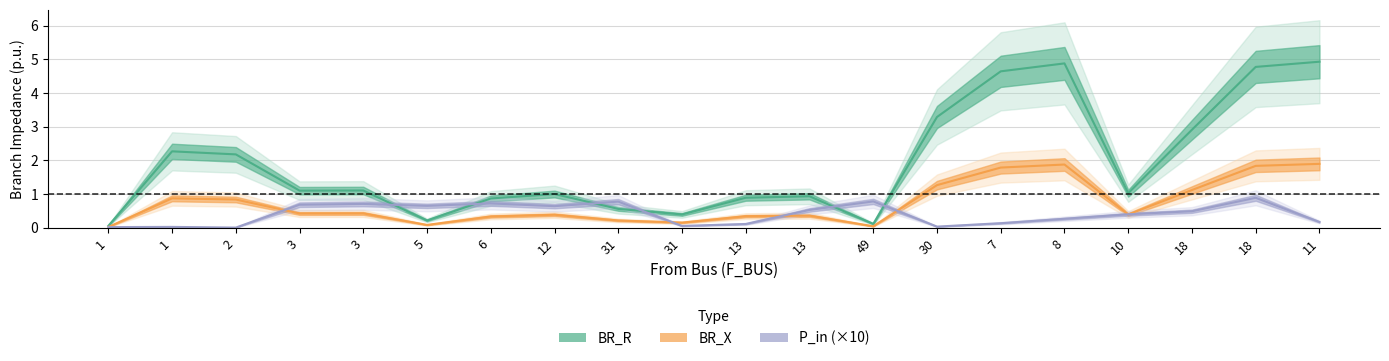

What is the total value across all series at 12?

1.4